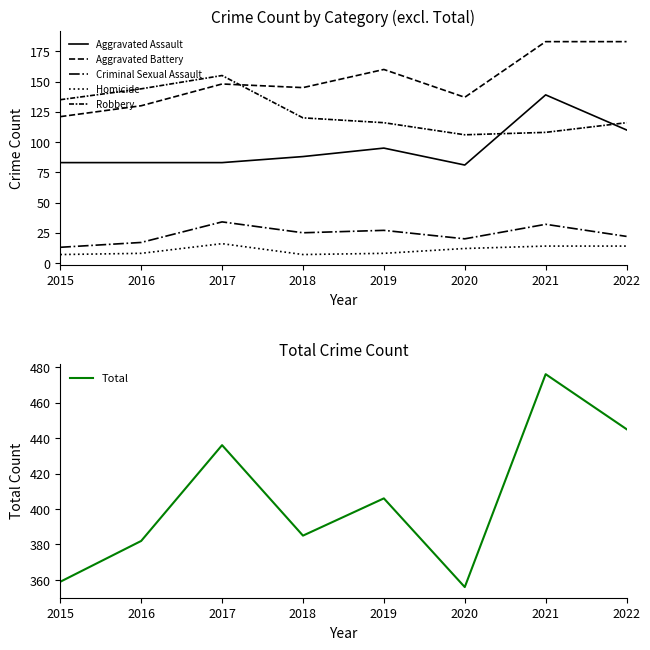

What is the sum of all Total values?

3245